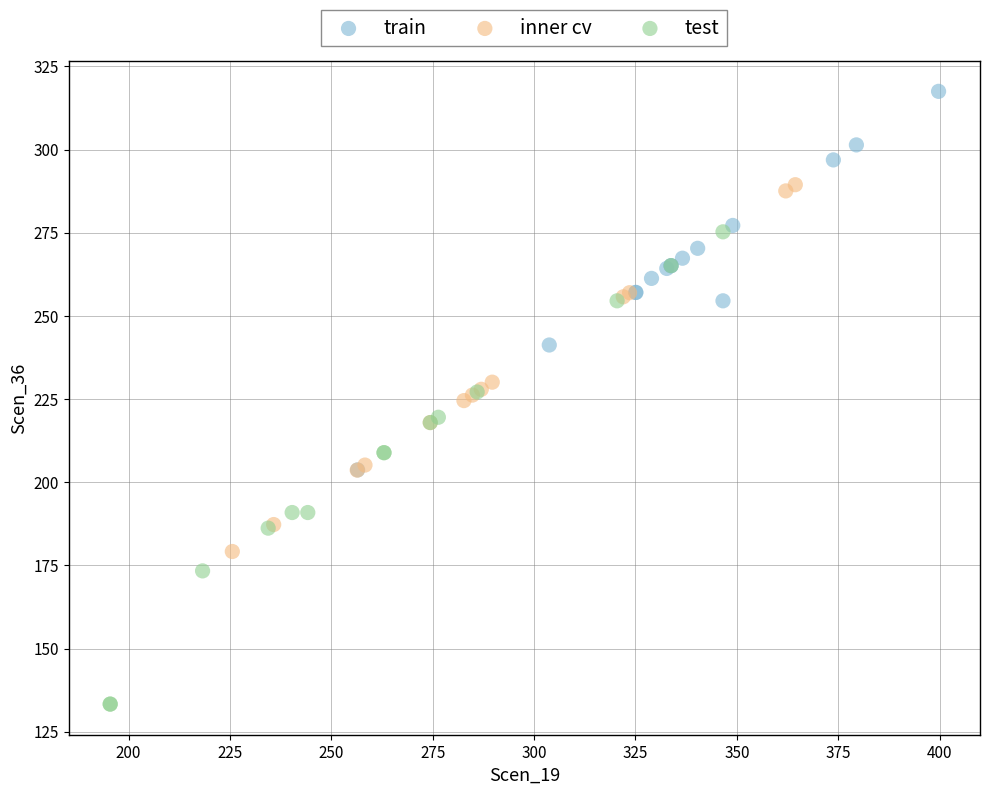

Which series reaches the maximum Y coordinate?

train